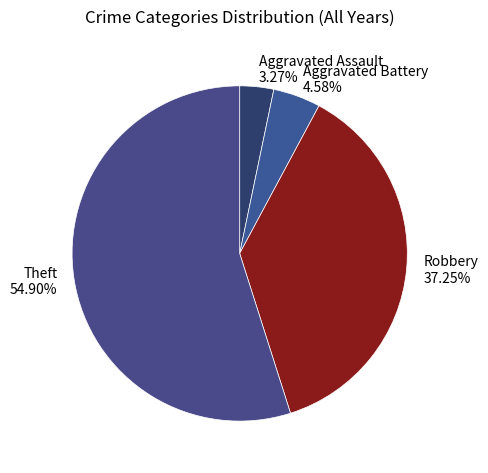

To the nearest percent, what is the average slice percentage?

25%